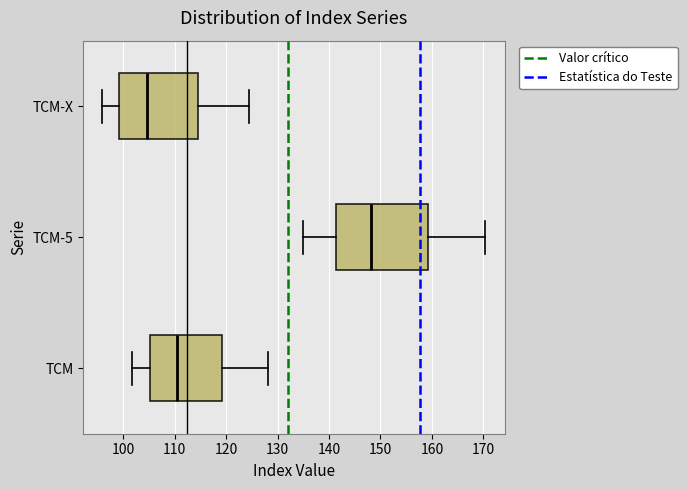

Comparing the boxes themselves (not the whiskers), which one is the widest?

TCM-5